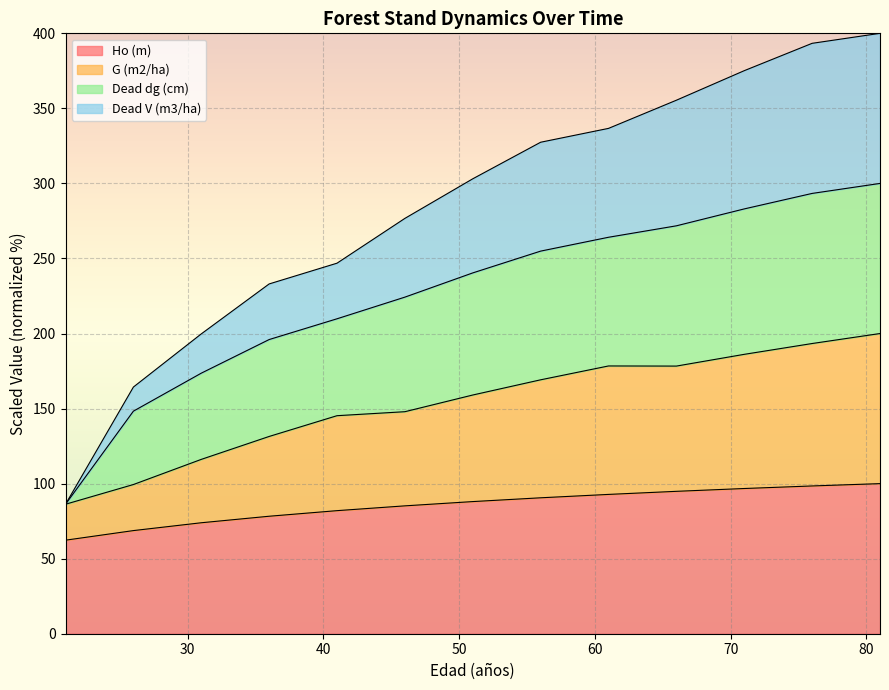

True or false: Dead V (m3/ha) and G (m2/ha) cross at least once.

False